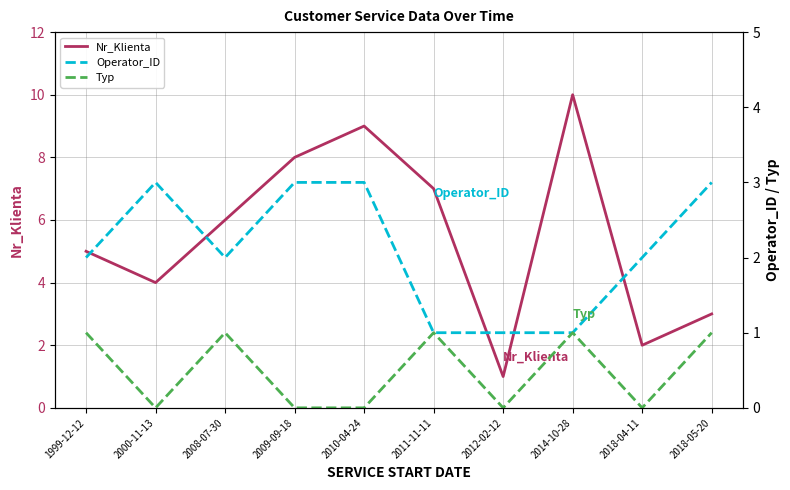

Read the Typ value at 2018-05-20.

1